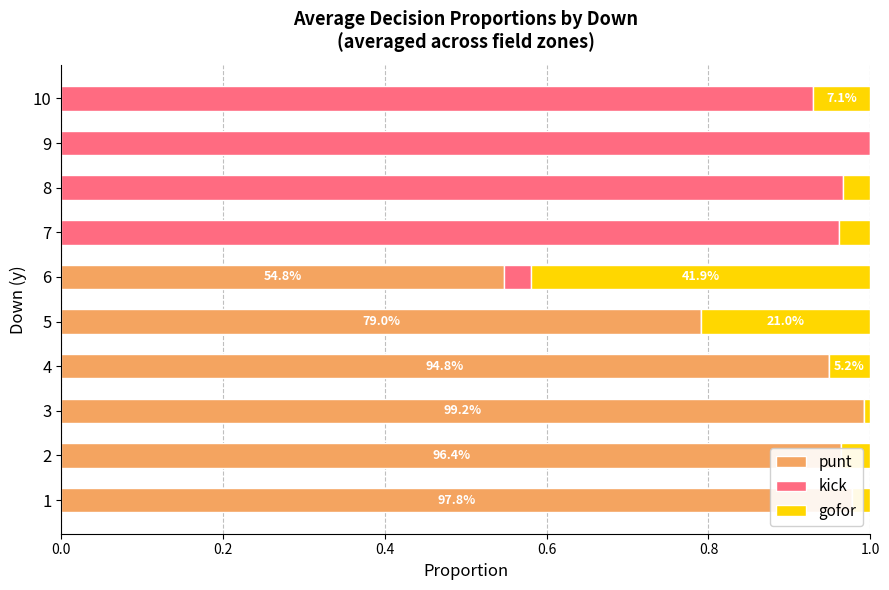

How many distinct data groups are displayed?

3